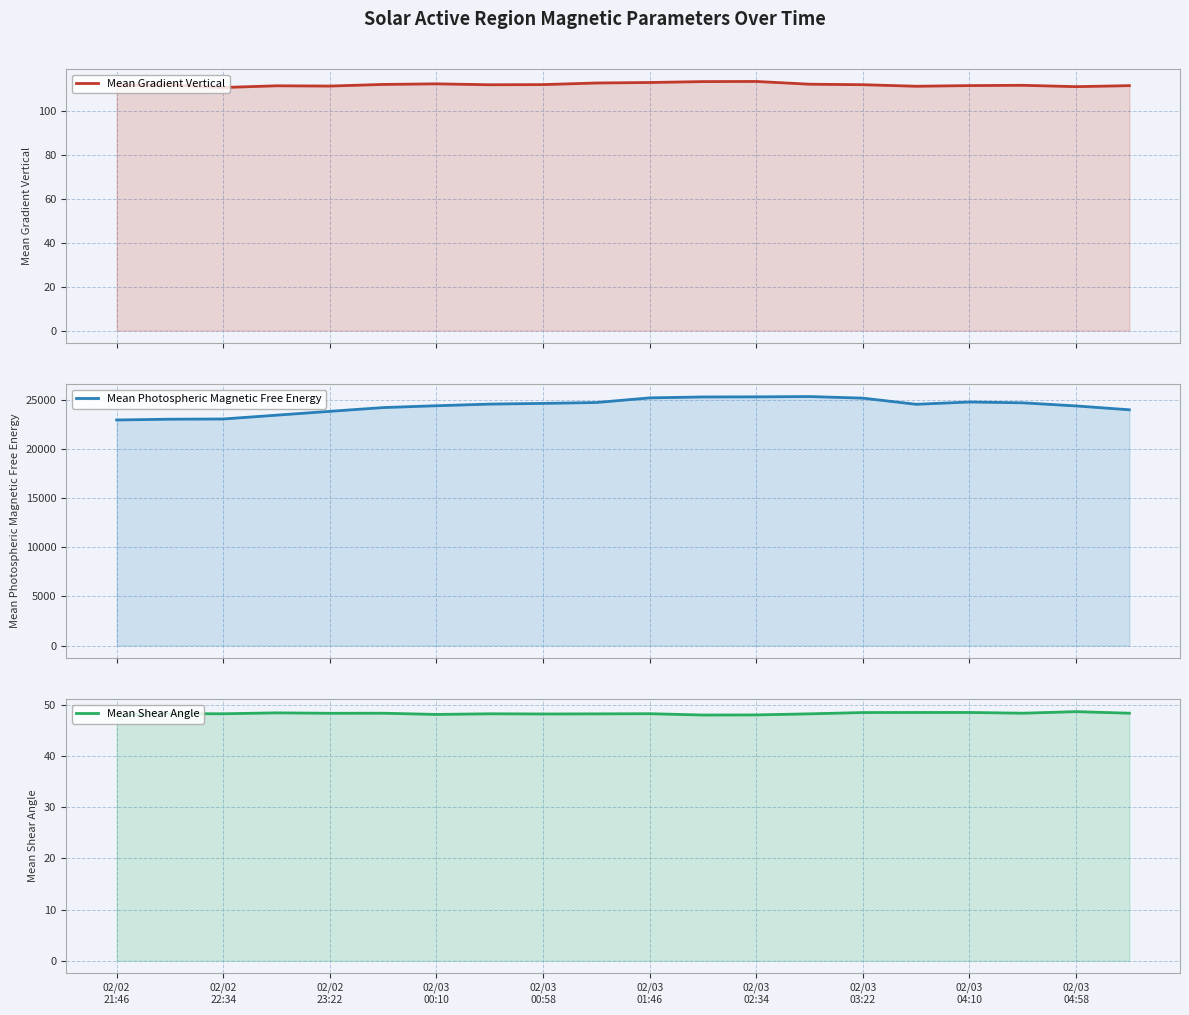

Where does the Mean Gradient Vertical series first go above 111?

02/02
21:46